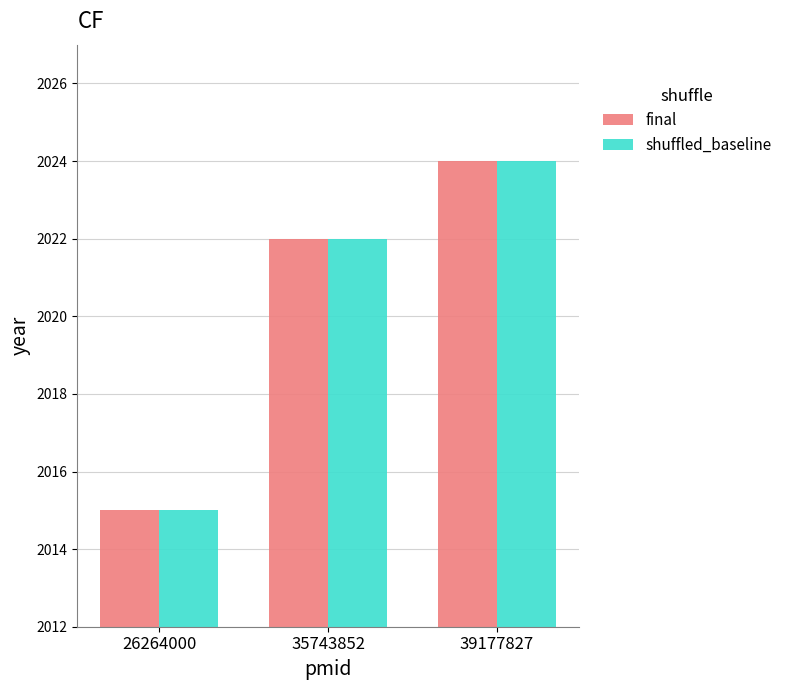

What is the value of the shuffled_baseline bar at the 2nd from the left?

2022